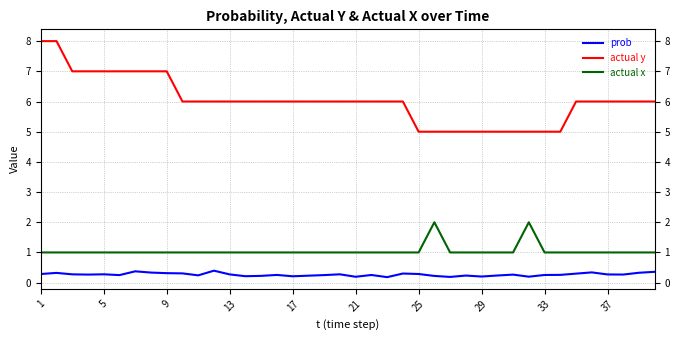

Count the number of categories in the chart.

40